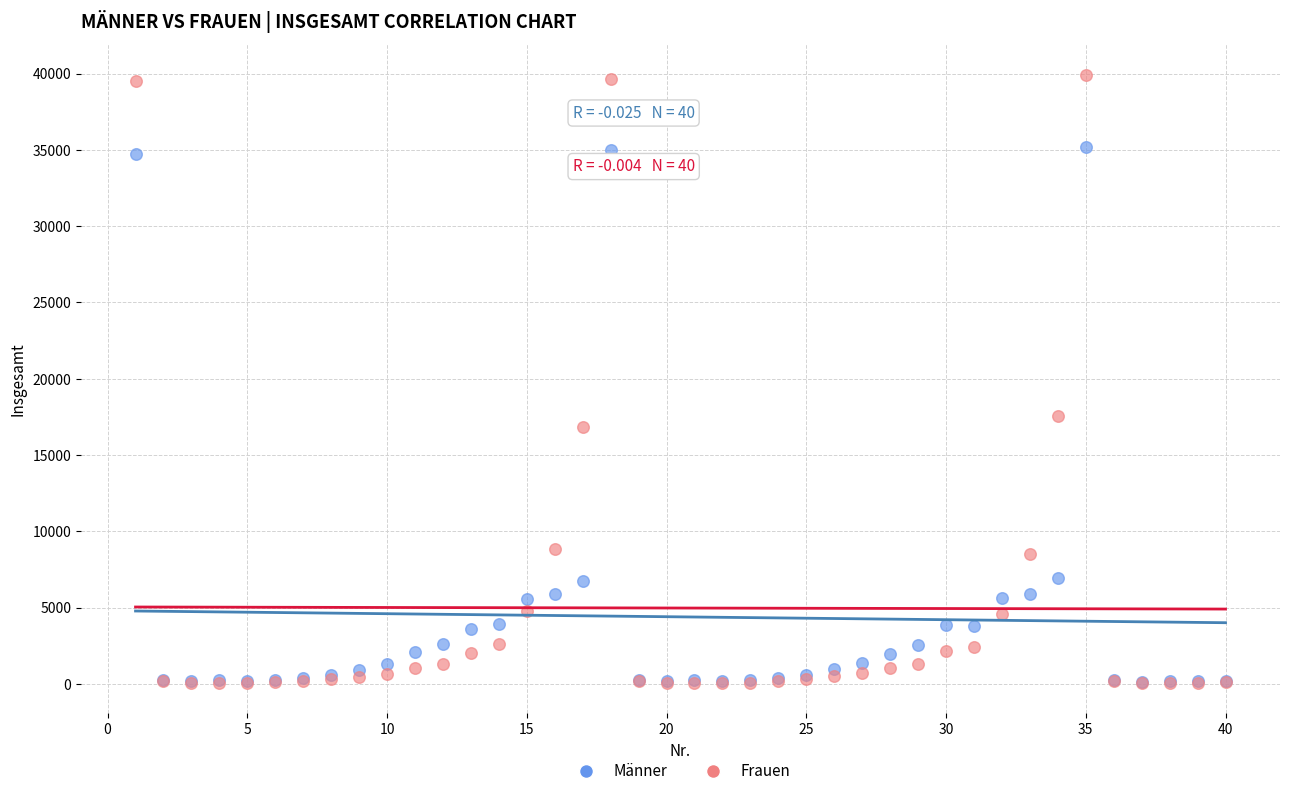

What are all the series names shown in the legend?

Männer, Frauen